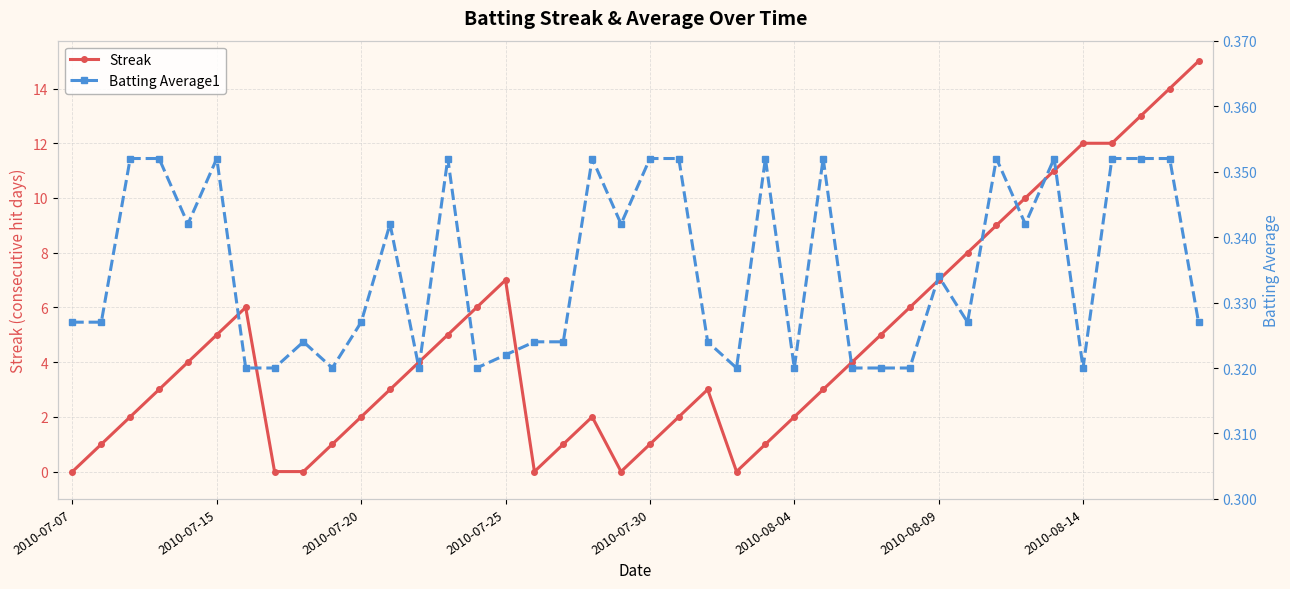

How many data points in Streak are above 4?

17